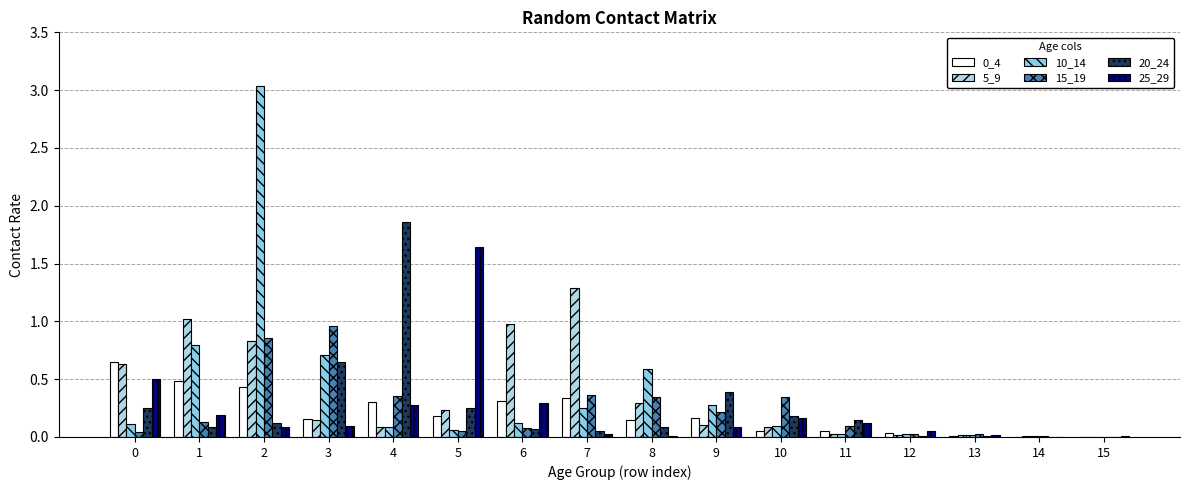

How many groups of bars are there?

16